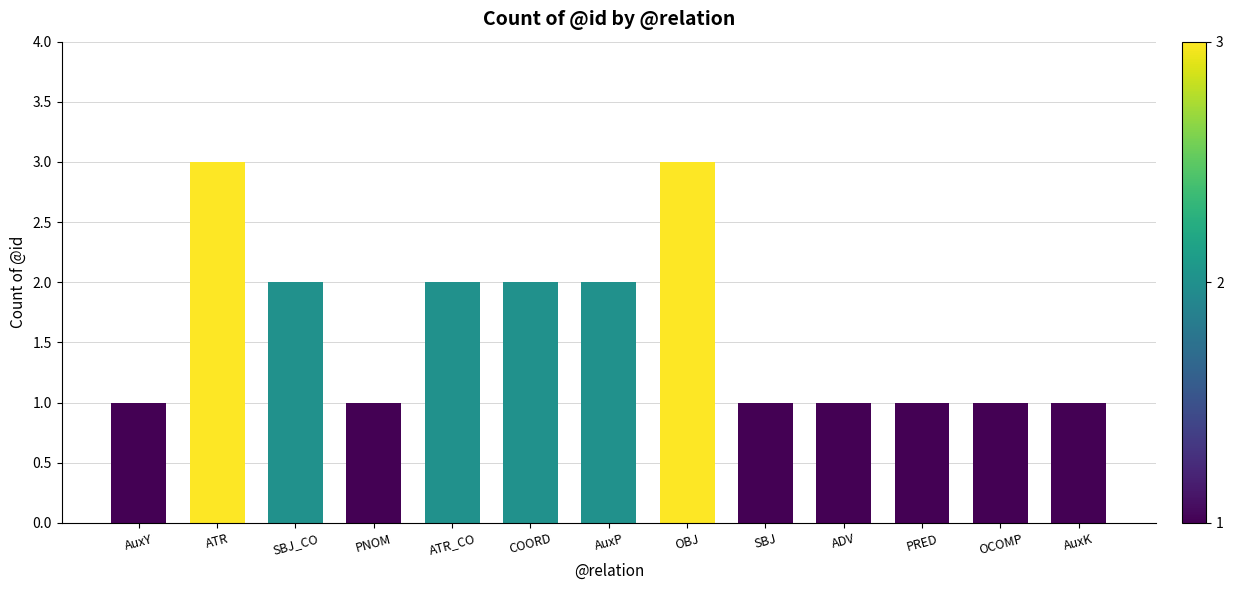

Reading right to left, extract all data points from this chart.

AuxK=1	OCOMP=1	PRED=1	ADV=1	SBJ=1	OBJ=3	AuxP=2	COORD=2	ATR_CO=2	PNOM=1	SBJ_CO=2	ATR=3	AuxY=1